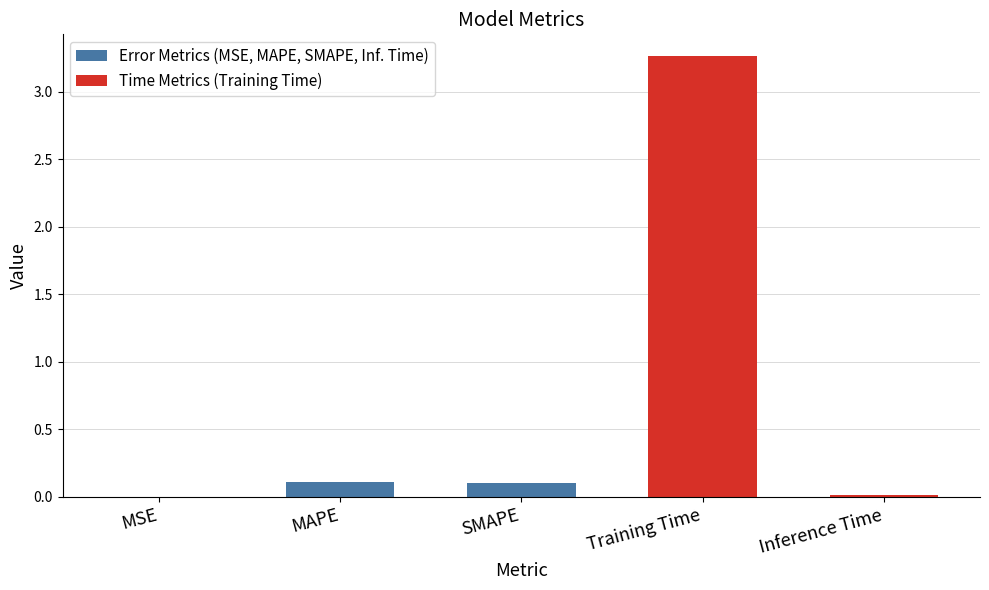

The chart shows a value of 5.1 at Training Time. True or false?

False